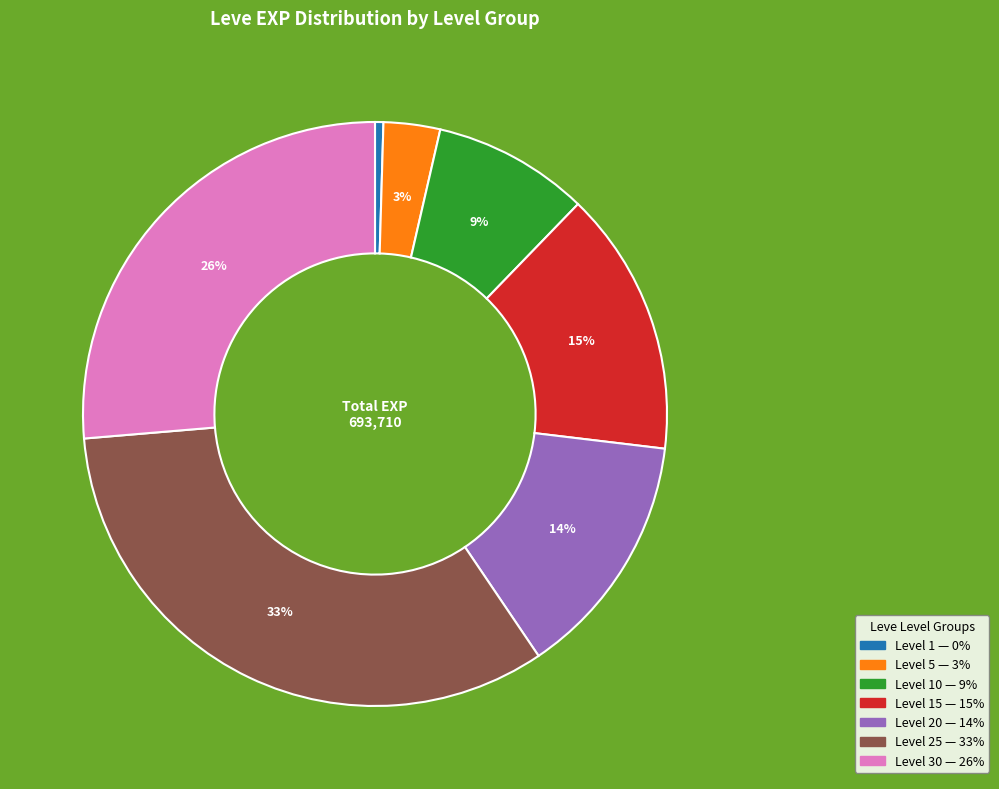

To the nearest percent, what is the average slice percentage?

14%